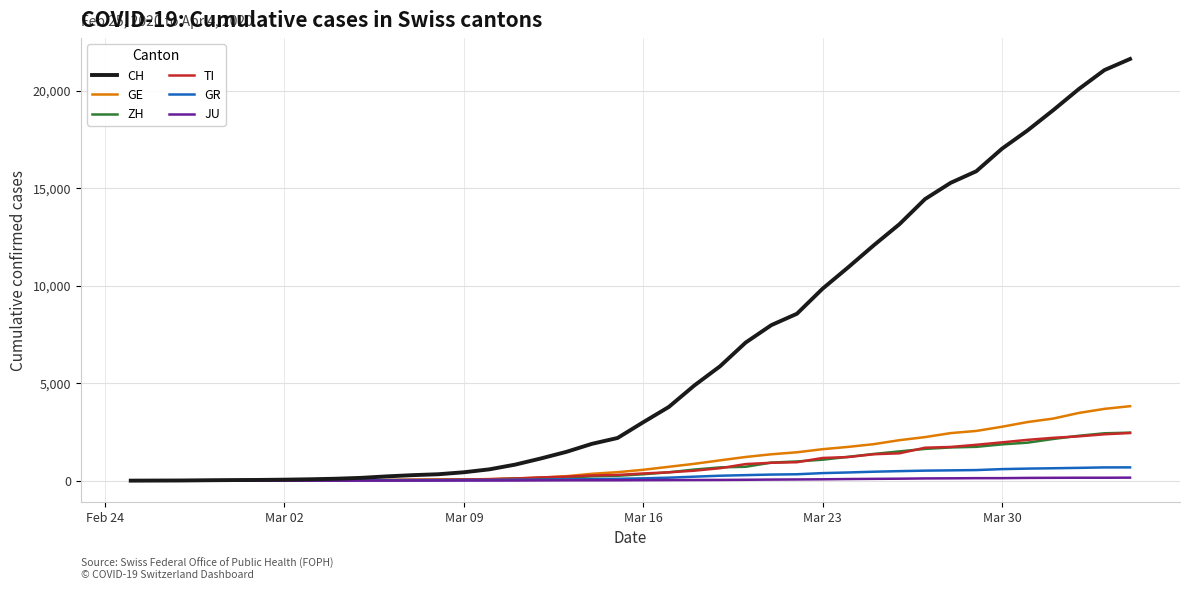

Which series has the largest total across all categories?

CH